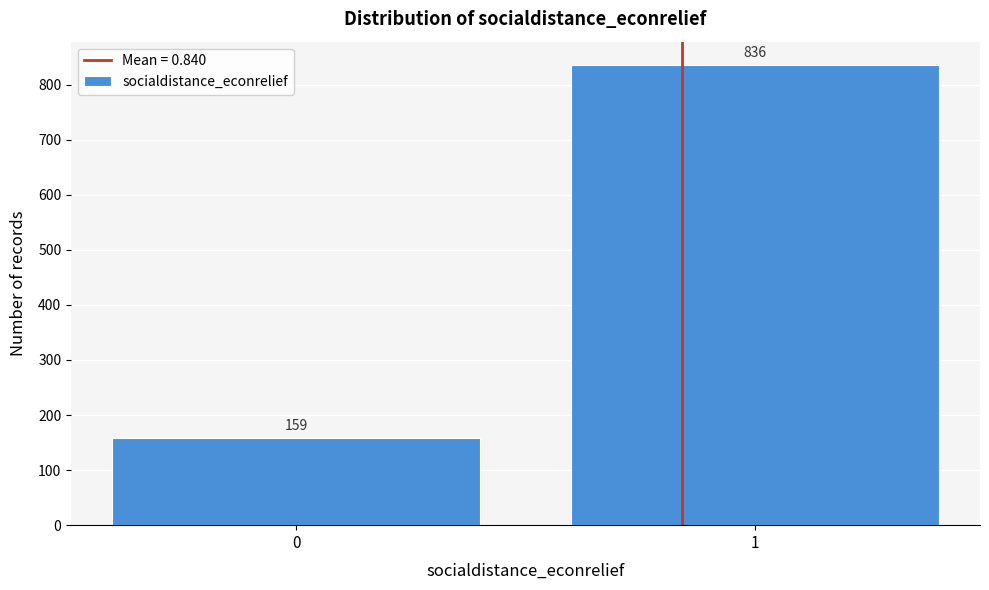

Reading left to right, what are all the values shown in this chart?

159	836